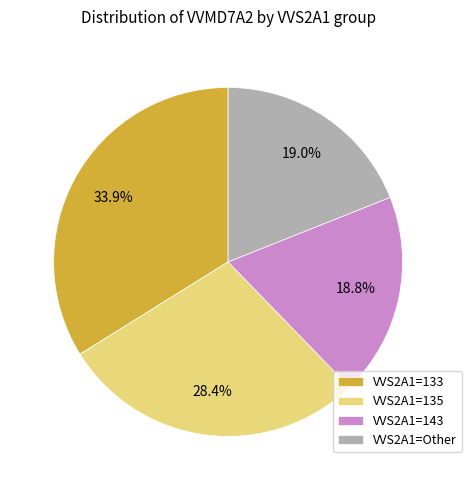

Does VVS2A1=143 account for over 50% of the chart?

No